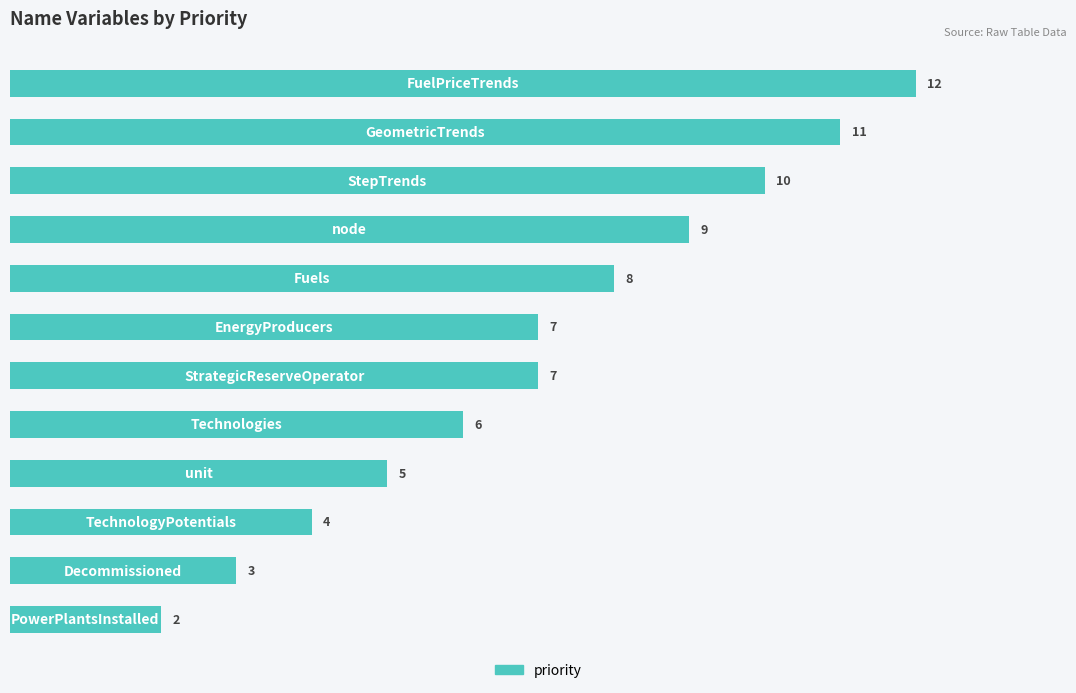

How many categories are shown in the chart?

12